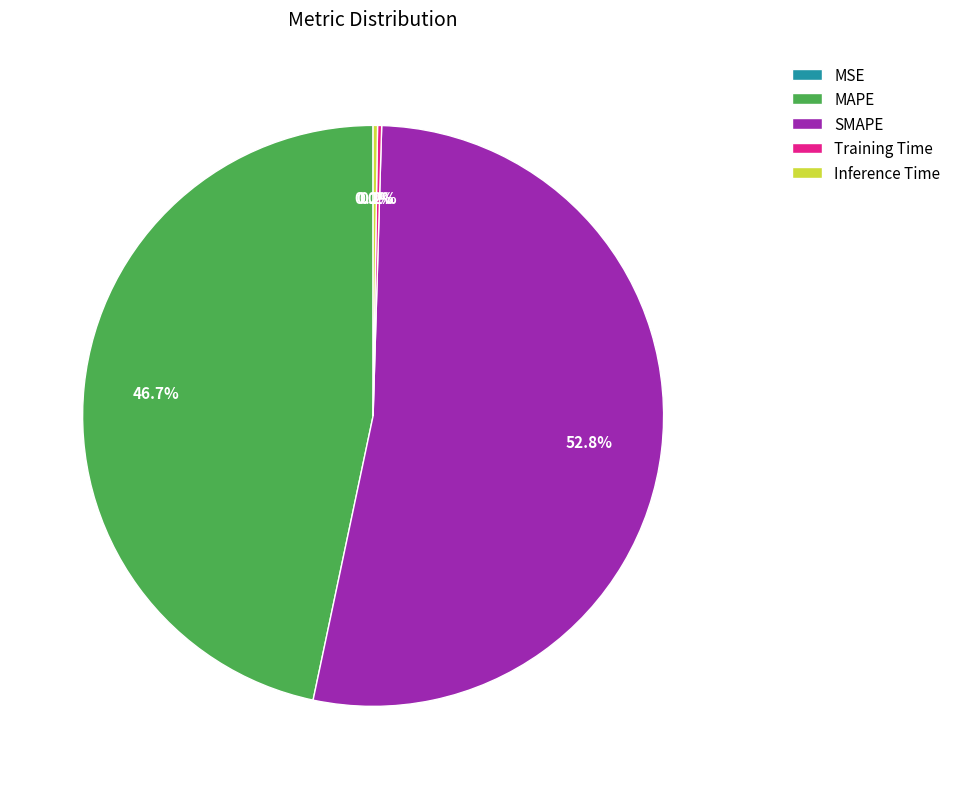

Which category has the biggest portion of the pie?

SMAPE